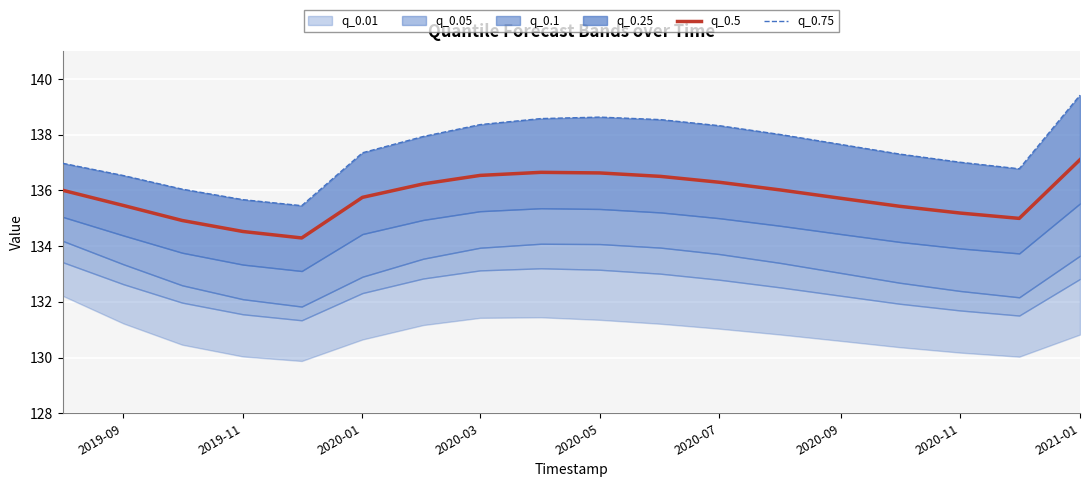

Is it true that q_0.5 equals 134.5 at 2019-11?

True